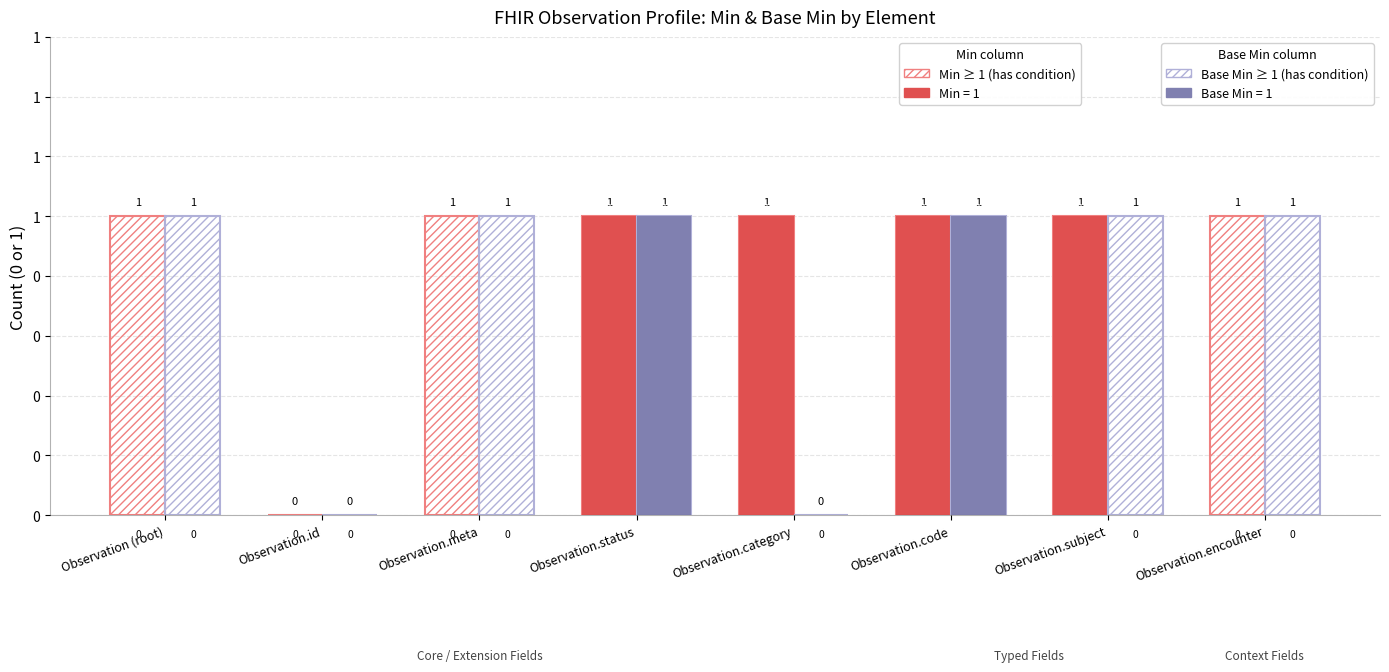

Are the bars grouped side by side (vs. stacked)?

Yes